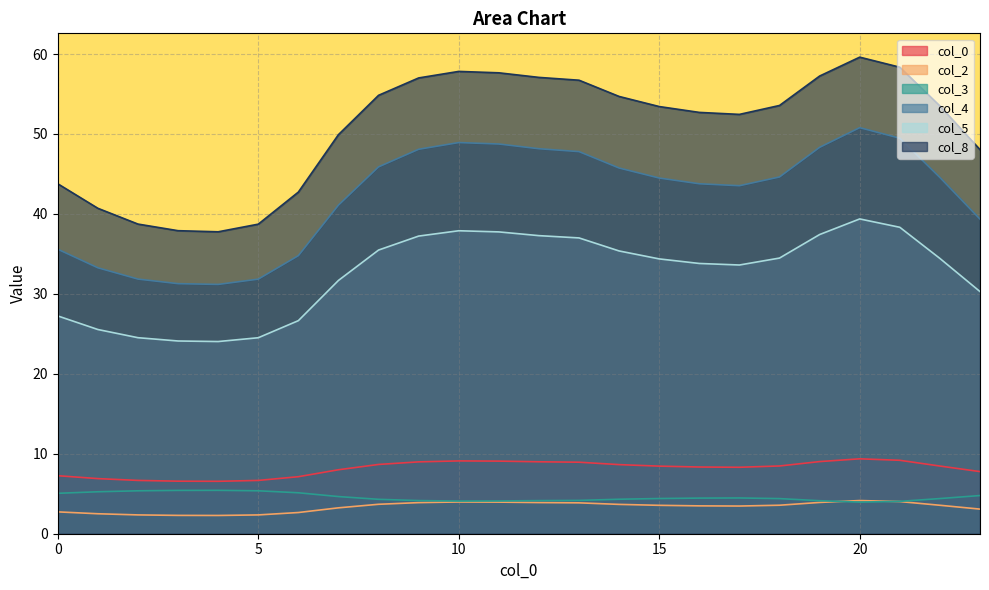

Rank the series by their maximum value, from lowest to highest.

col_2, col_3, col_0, col_5, col_4, col_8